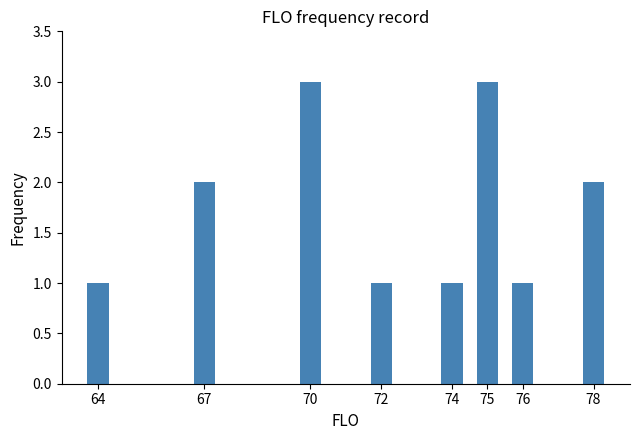

What is the sum of the values at 75 and 70?

6